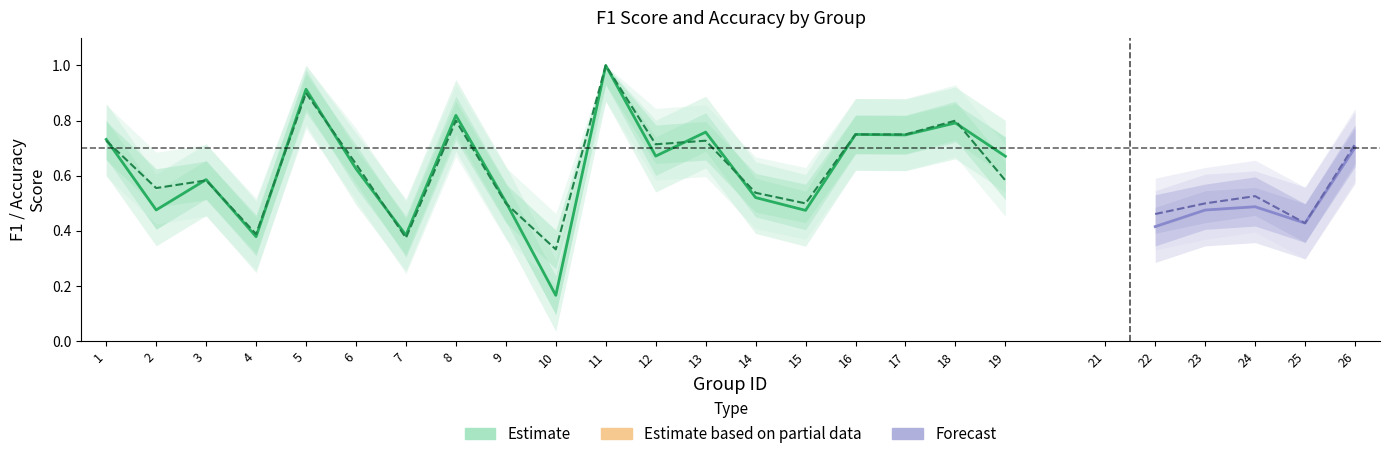

Which has a higher value, 19 or 14?

19